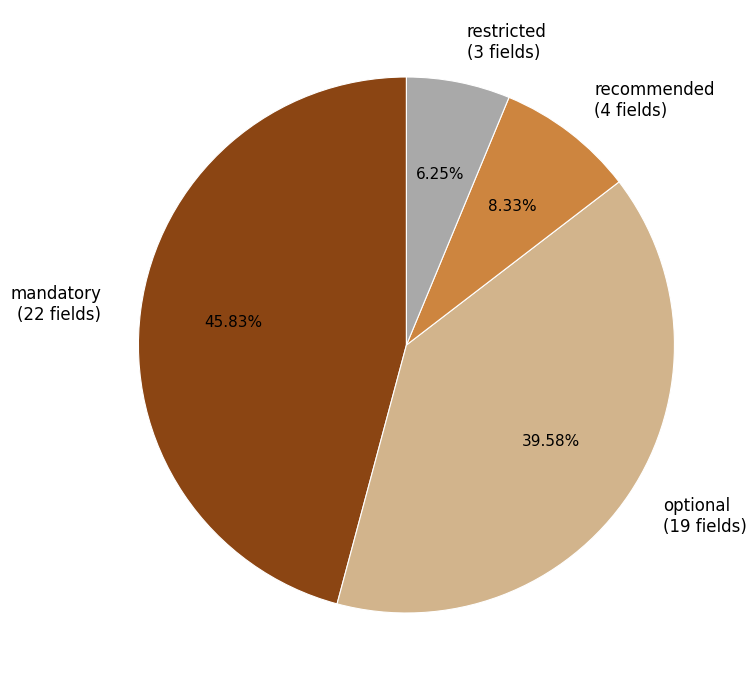

The mandatory slice represents 46% of the pie. True or false?

True